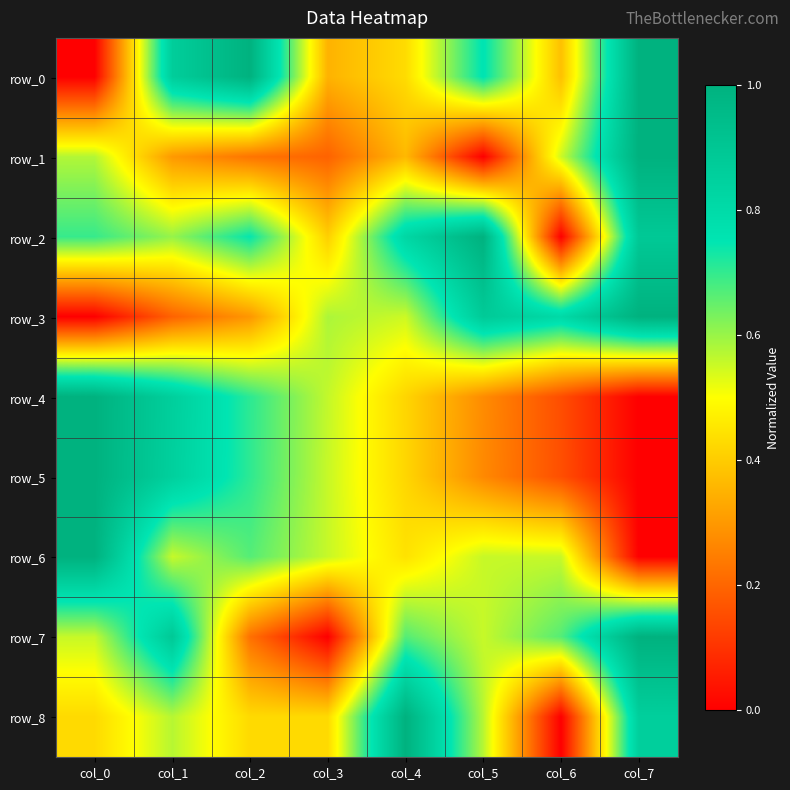

What is the spread (max minus min) of values at col_1?

0.7